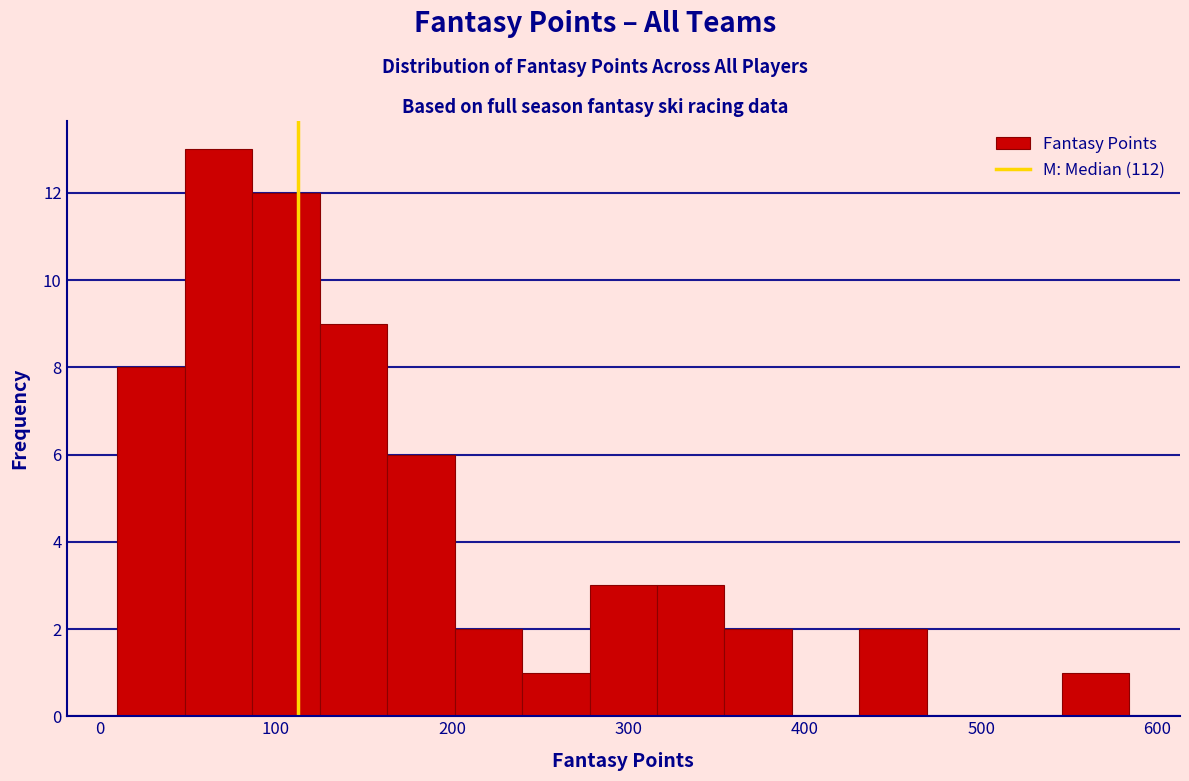

Around what value on the x-axis is the tallest bar? Give the approximate position of its centre, as read against the axis.

70